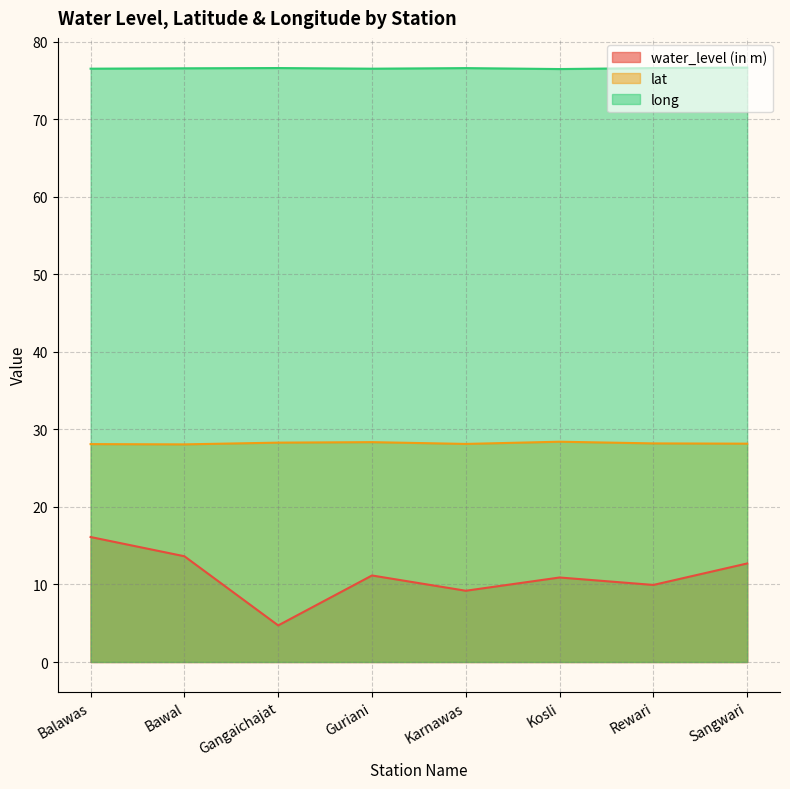

At which category does the chart reach its peak across all series?

Sangwari